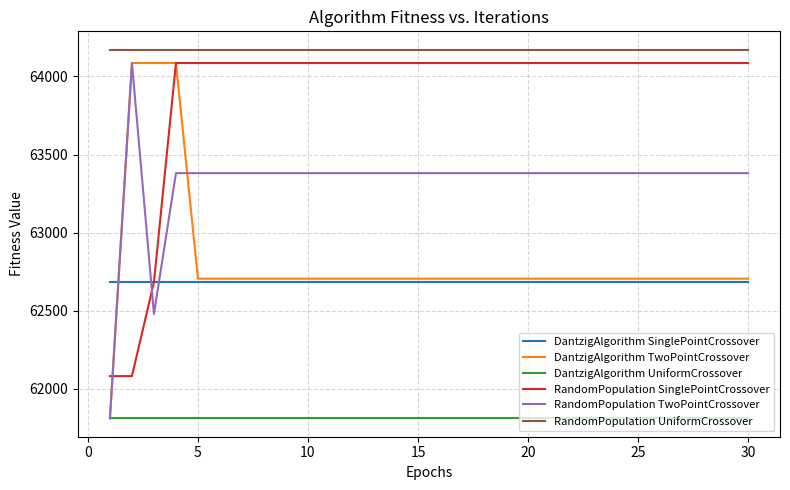

What is the smallest value displayed?

61811